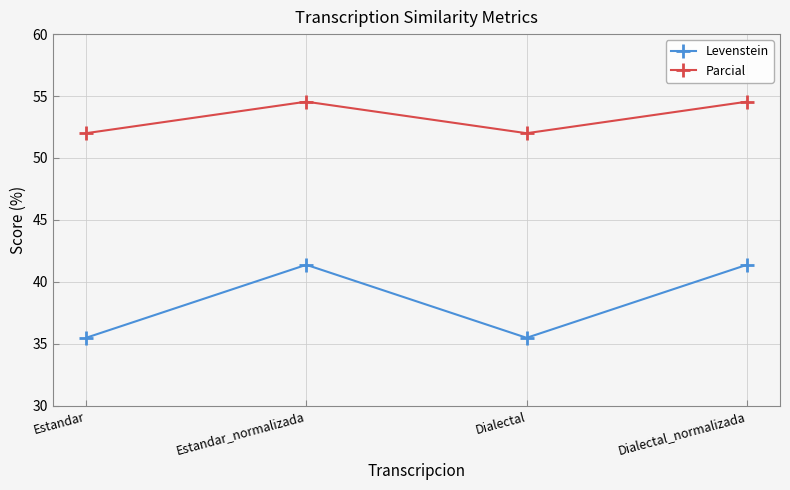

Does the chart display data point markers on the line(s)?

Yes